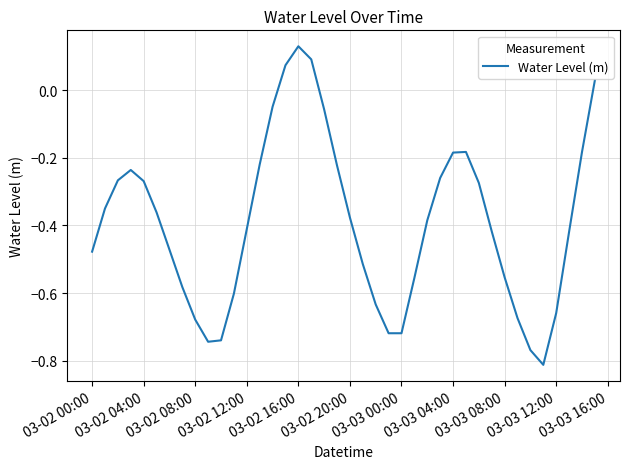

What is the difference between the maximum and minimum values?

0.9